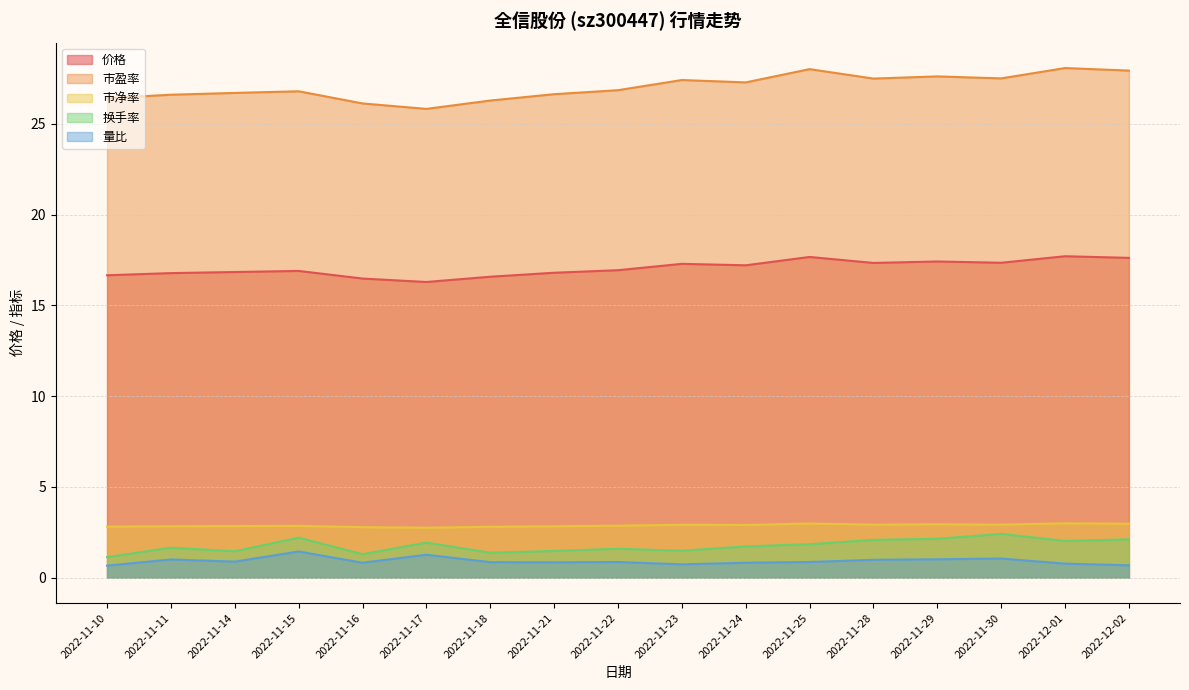

Reading left to right, extract all data points from this chart.

价格: 2022-11-10=16.7	2022-11-11=16.8	2022-11-14=16.8	2022-11-15=16.9	2022-11-16=16.5	2022-11-17=16.3	2022-11-18=16.6	2022-11-21=16.8	2022-11-22=16.9	2022-11-23=17.3	2022-11-24=17.2	2022-11-25=17.7	2022-11-28=17.3	2022-11-29=17.4	2022-11-30=17.4	2022-12-01=17.7	2022-12-02=17.6
市盈率: 2022-11-10=26.4	2022-11-11=26.6	2022-11-14=26.7	2022-11-15=26.8	2022-11-16=26.1	2022-11-17=25.8	2022-11-18=26.3	2022-11-21=26.6	2022-11-22=26.9	2022-11-23=27.4	2022-11-24=27.3	2022-11-25=28.0	2022-11-28=27.5	2022-11-29=27.6	2022-11-30=27.5	2022-12-01=28.1	2022-12-02=27.9
市净率: 2022-11-10=2.8	2022-11-11=2.8	2022-11-14=2.8	2022-11-15=2.9	2022-11-16=2.8	2022-11-17=2.8	2022-11-18=2.8	2022-11-21=2.8	2022-11-22=2.9	2022-11-23=2.9	2022-11-24=2.9	2022-11-25=3.0	2022-11-28=2.9	2022-11-29=2.9	2022-11-30=2.9	2022-12-01=3.0	2022-12-02=3.0
换手率: 2022-11-10=1.1	2022-11-11=1.6	2022-11-14=1.4	2022-11-15=2.2	2022-11-16=1.3	2022-11-17=1.9	2022-11-18=1.4	2022-11-21=1.5	2022-11-22=1.6	2022-11-23=1.5	2022-11-24=1.7	2022-11-25=1.8	2022-11-28=2.1	2022-11-29=2.1	2022-11-30=2.4	2022-12-01=2.0	2022-12-02=2.1
量比: 2022-11-10=0.7	2022-11-11=1.0	2022-11-14=0.9	2022-11-15=1.4	2022-11-16=0.8	2022-11-17=1.3	2022-11-18=0.8	2022-11-21=0.8	2022-11-22=0.9	2022-11-23=0.7	2022-11-24=0.8	2022-11-25=0.9	2022-11-28=1.0	2022-11-29=1.0	2022-11-30=1.1	2022-12-01=0.8	2022-12-02=0.7